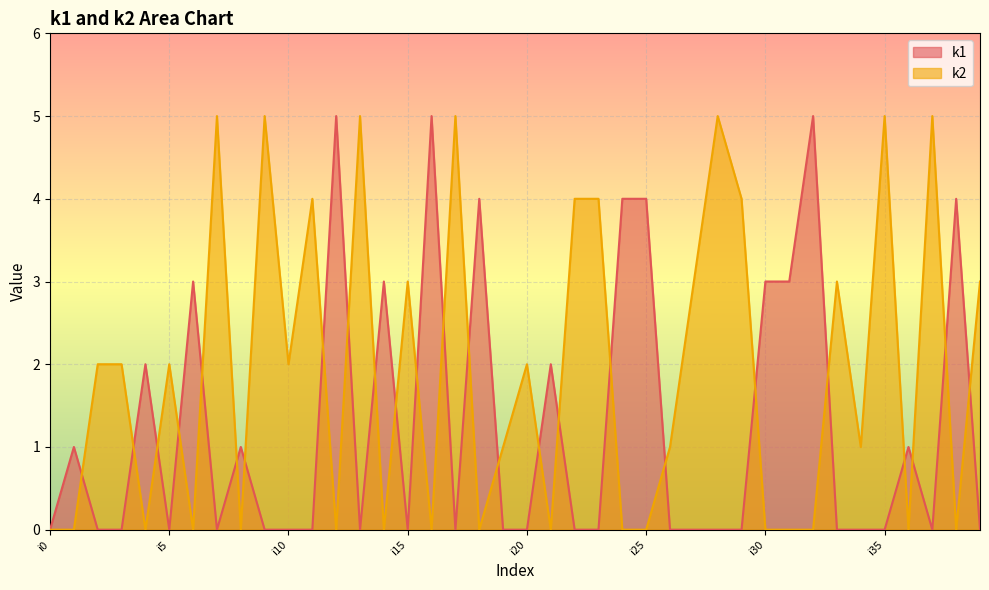

Between i4 and i23, which is larger?

i4